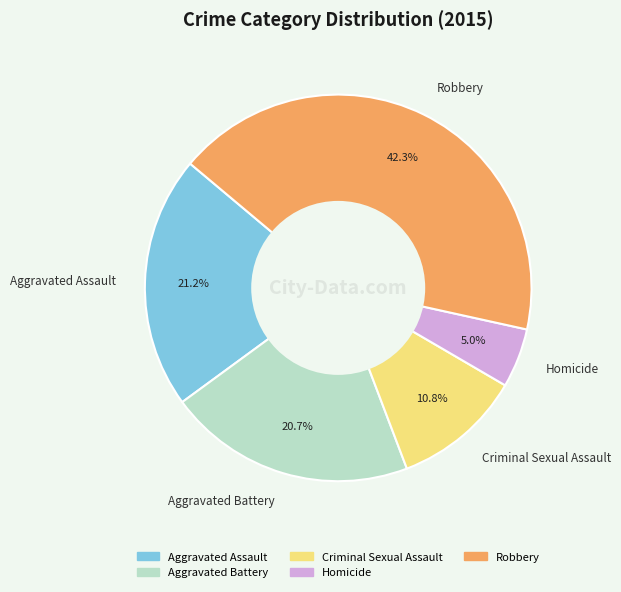

Count the number of slices in the pie.

5